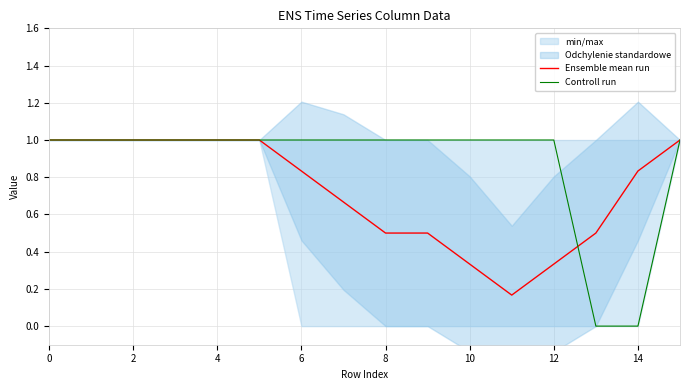

True or false: Controll run and Ensemble mean run cross at least once.

True